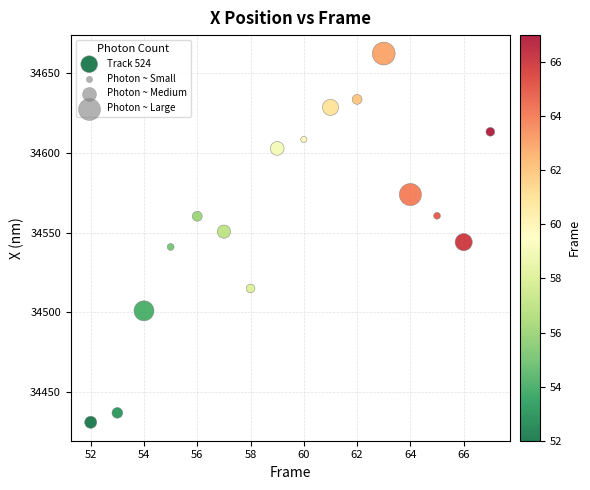

What is the range of Y values (max minus min)?

230.9